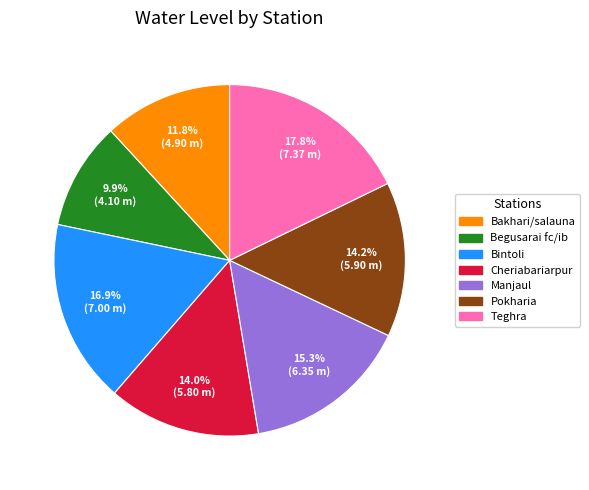

Which has a higher value, Cheriabariarpur or Teghra?

Teghra